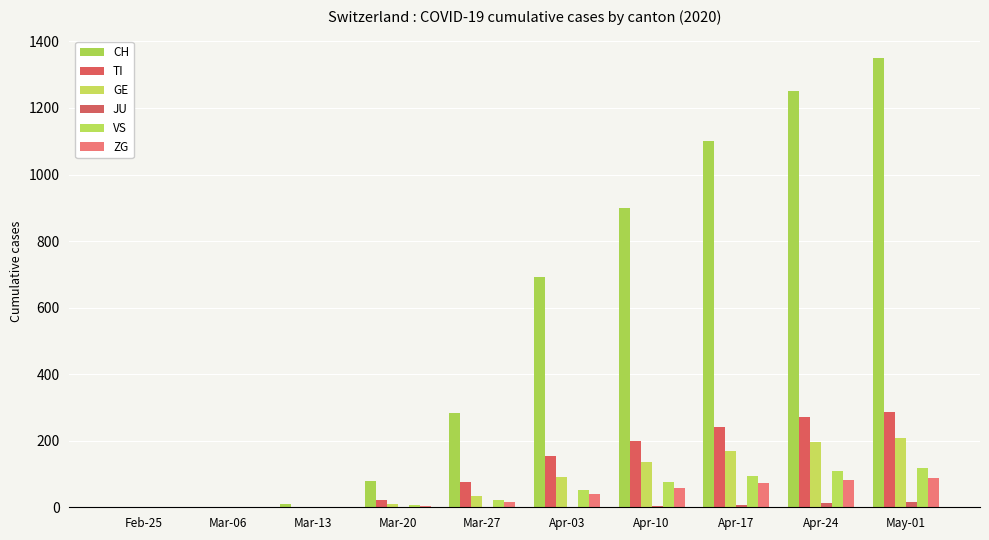

Which category has the lowest value across all series?

Feb-25